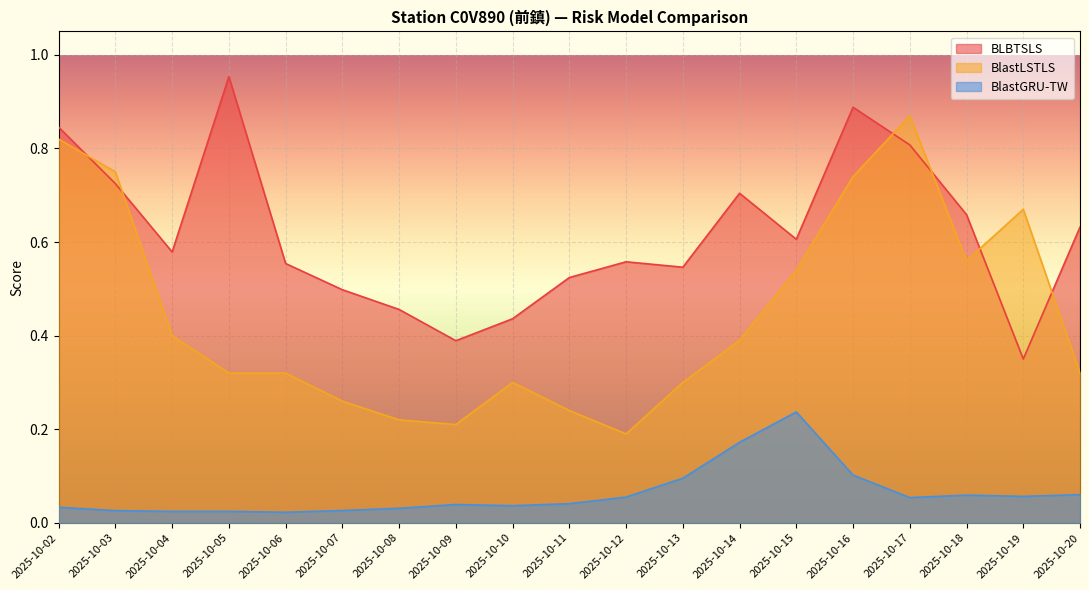

What is the sum of all BlastLSTLS values?

8.4